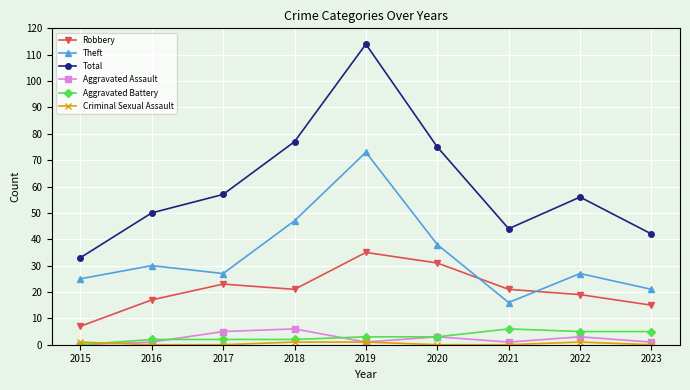

Is it true that Theft equals 43 at 2015?

False